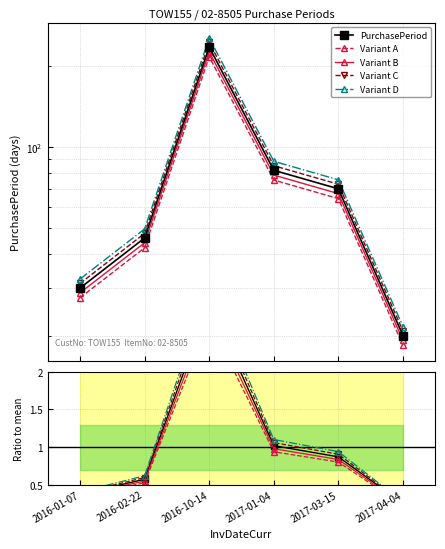

The value of Variant B at 2016-01-07 is 0.2. True or false?

False